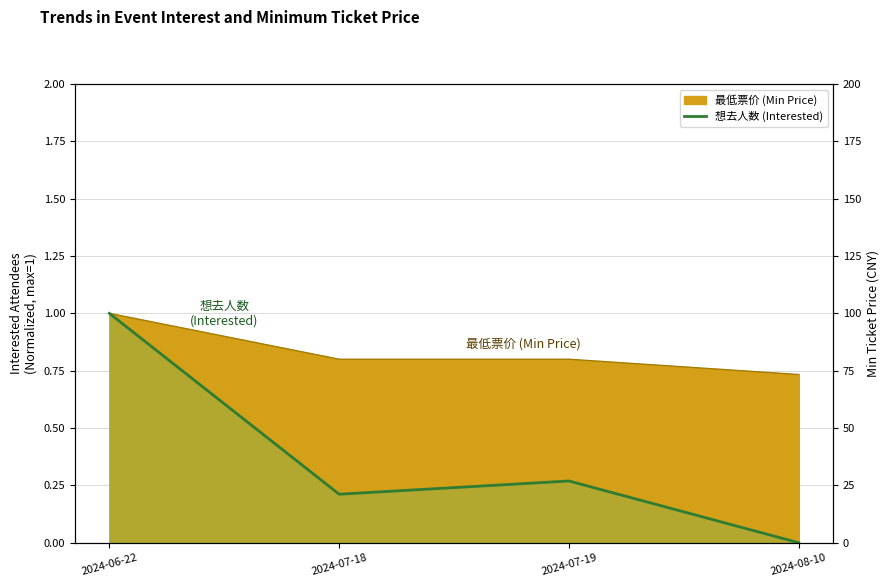

At which category does the data reach its first local valley?

2024-07-18